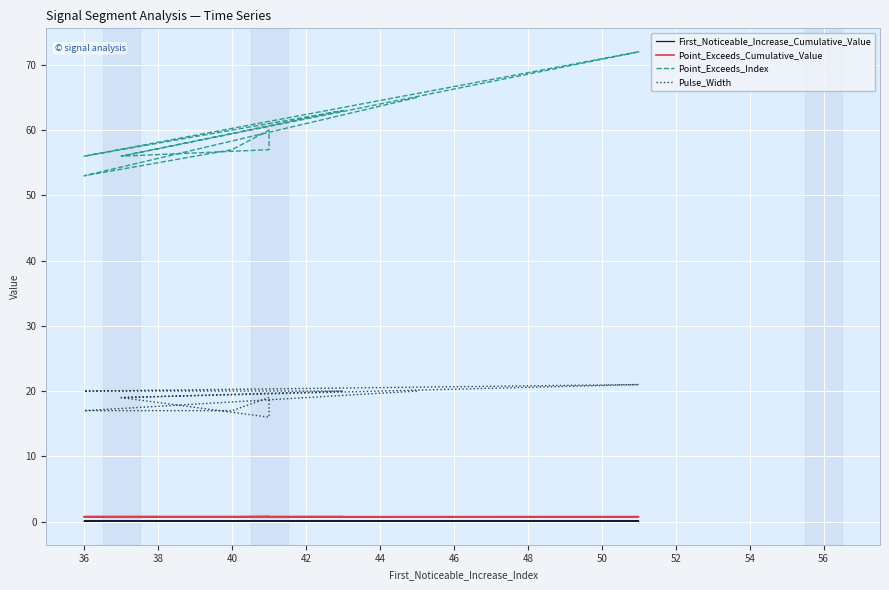

Count the number of categories in the chart.

10